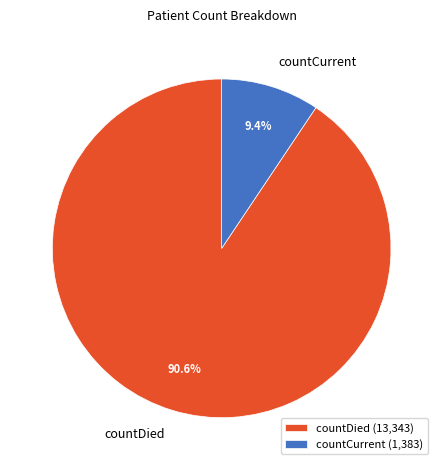

To the nearest percent, what is the difference between the largest and smallest slice percentages?

81%